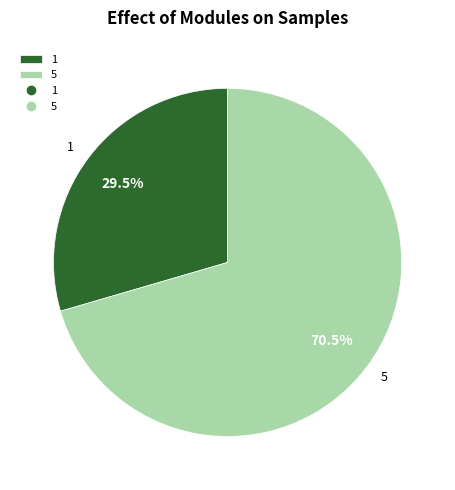

Combined, do 5 and 1 account for over 50%?

Yes